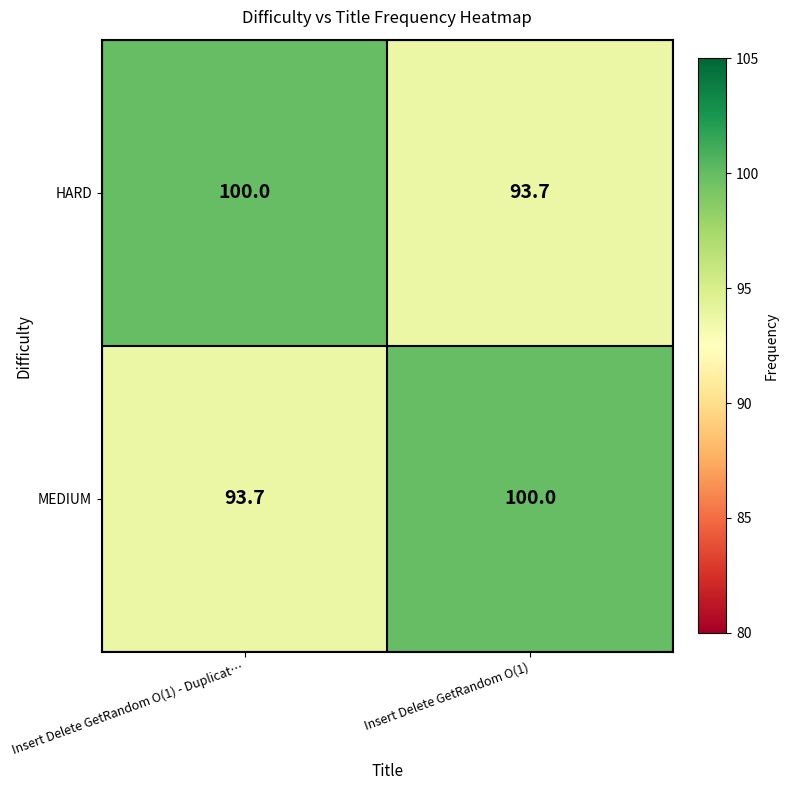

What is the sum of all HARD values?

193.7